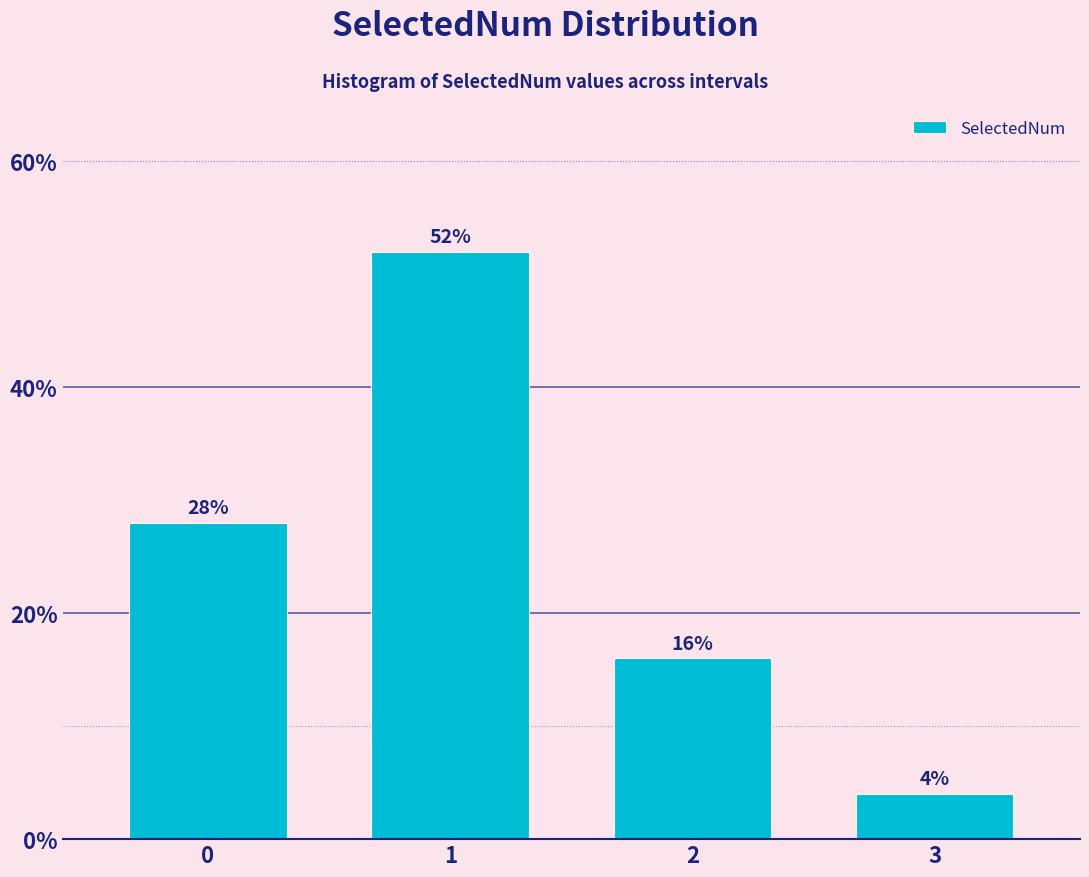

Reading left to right, extract all data points from this chart.

0=28.0	1=52.0	2=16.0	3=4.0